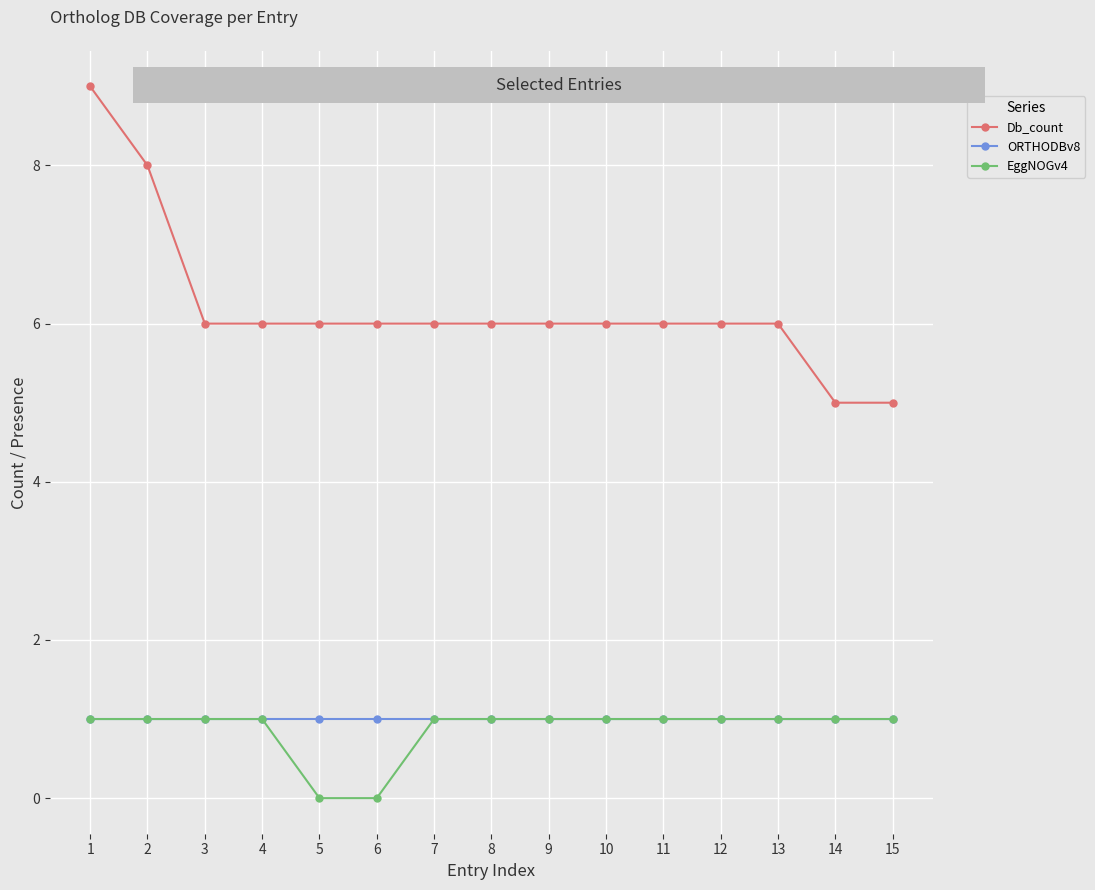

What is the total value across all series at 12?

8